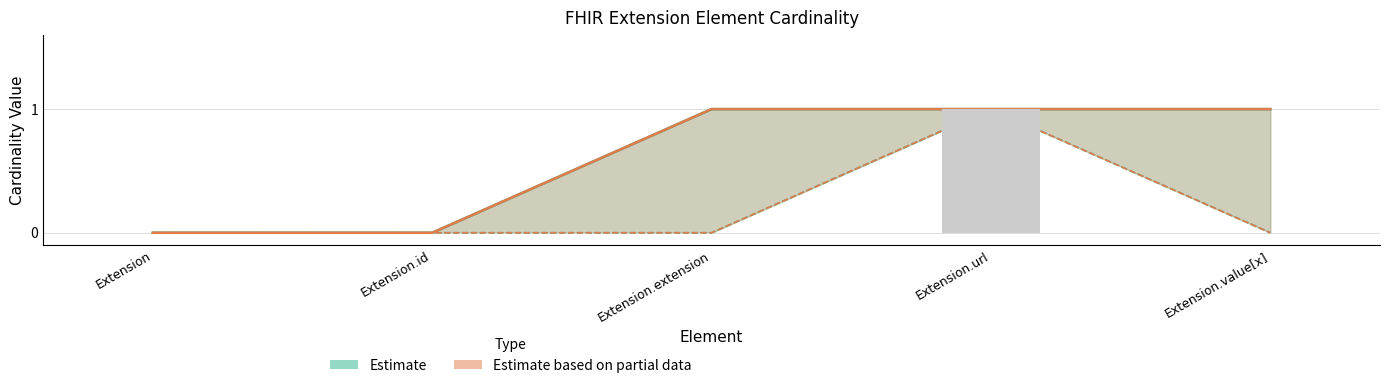

What is the value of the Base Max bar at the 4th from the left?

1